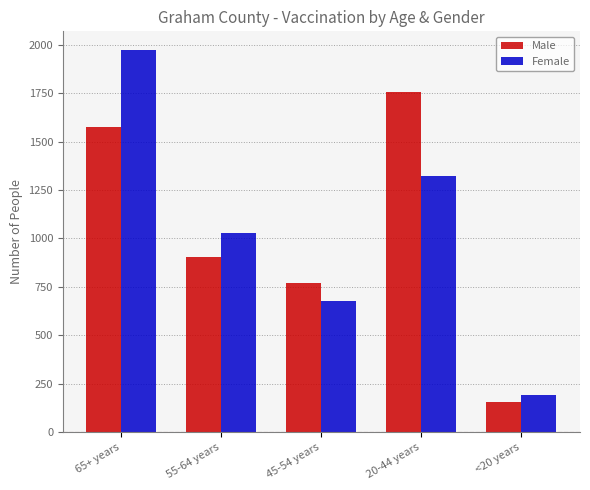

Is it true that Male equals 1575 at 65+ years?

True